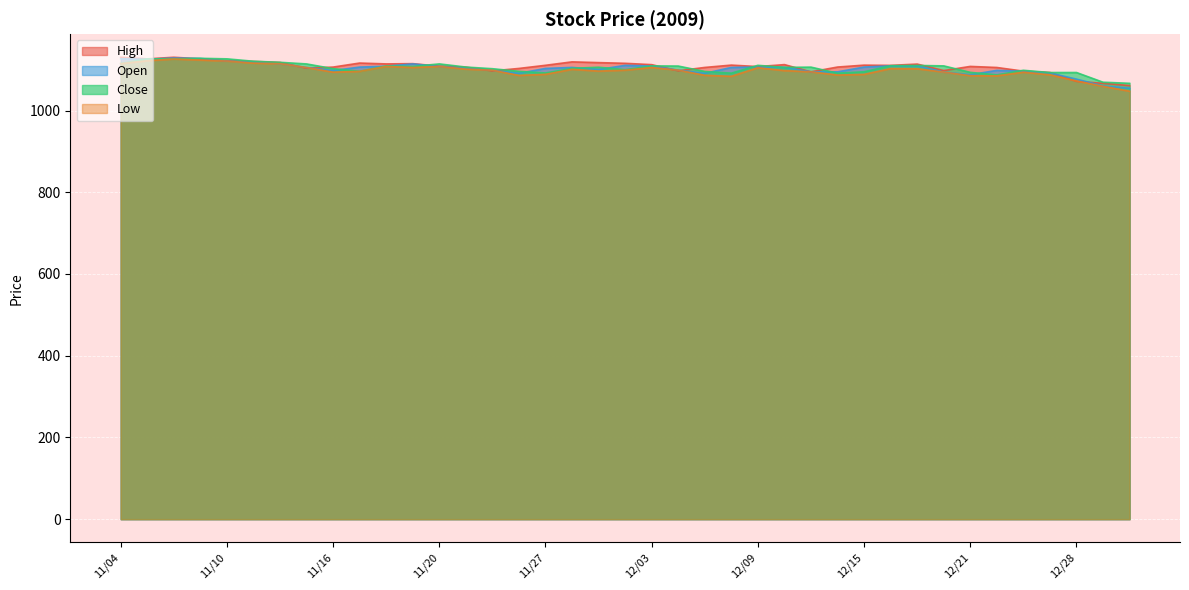

What is the average value of the Low series?

1097.5